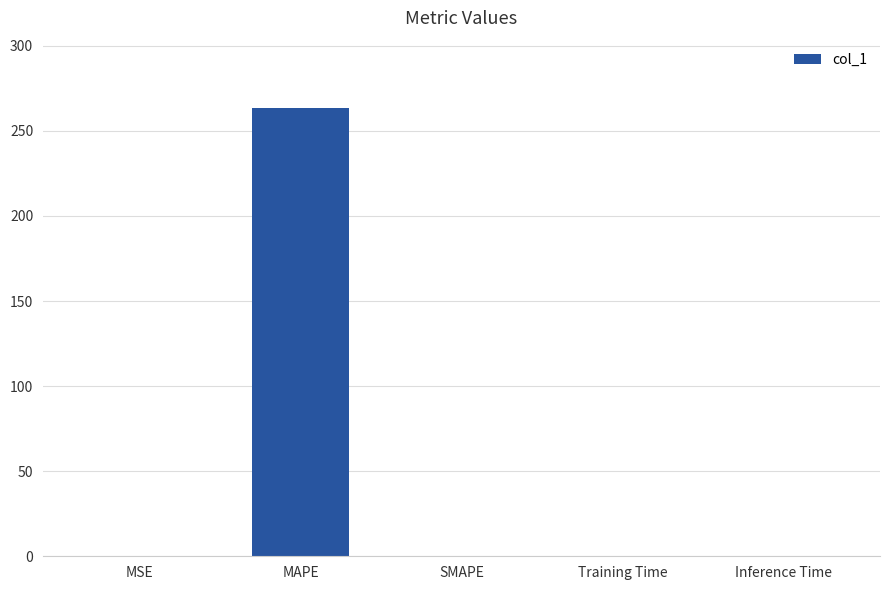

The value at Inference Time is 0.0. True or false?

True